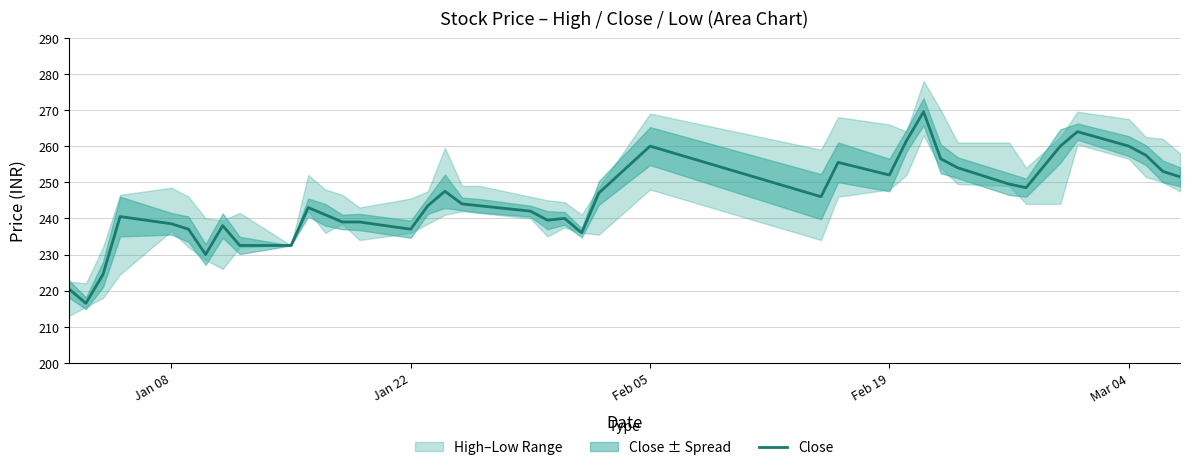

What is the lowest value of the Close series?

216.5